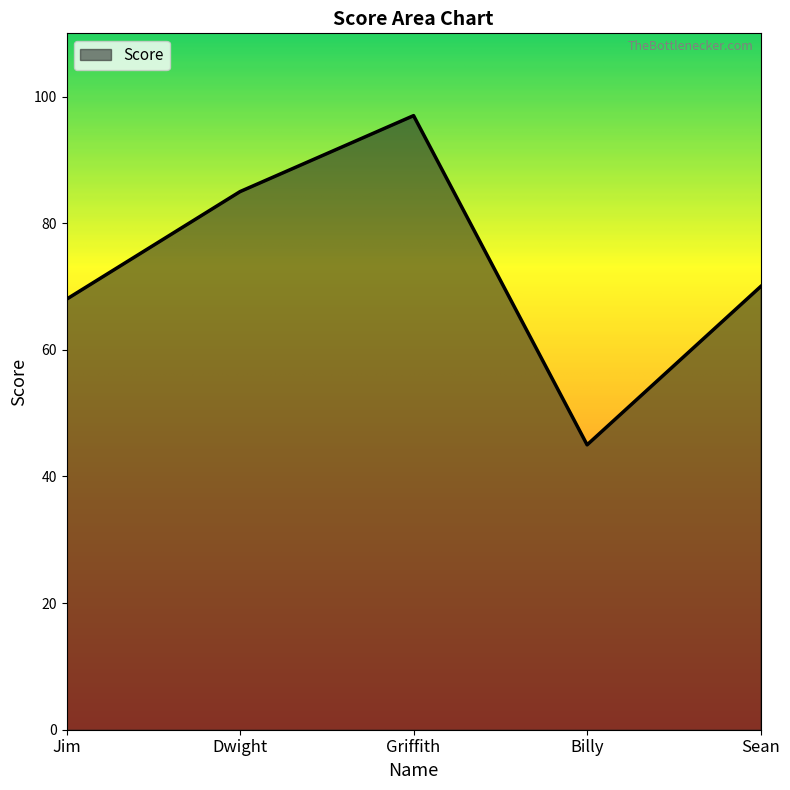

At which label is the value closest to 71?

Sean